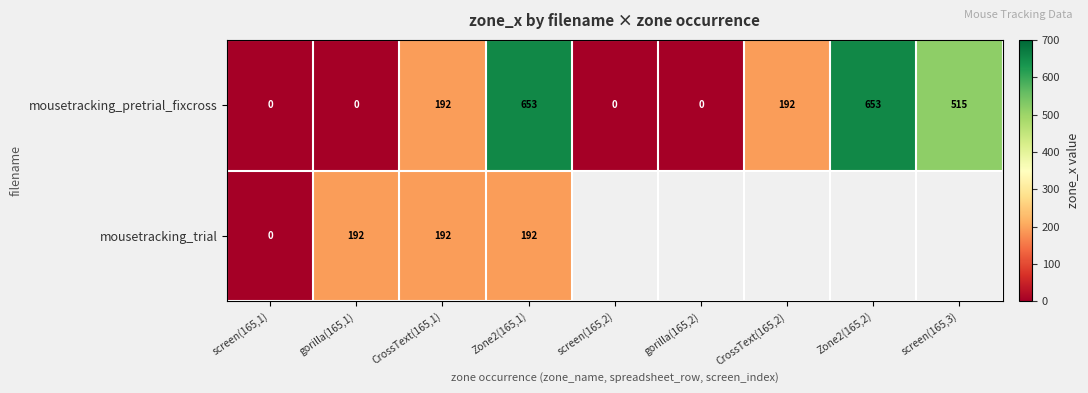

True or false: mousetracking_pretrial_fixcross has a value of 249 at gorilla(165,2).

False